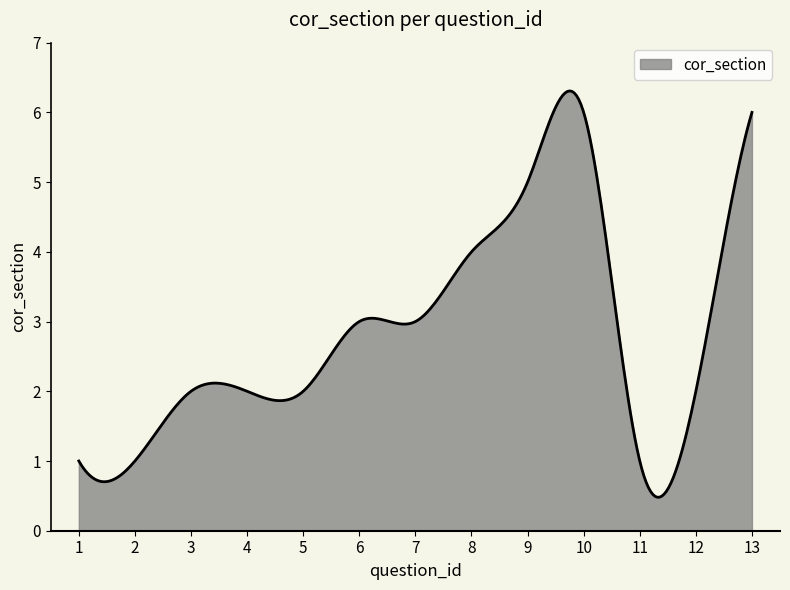

What is the smallest value displayed?

0.5